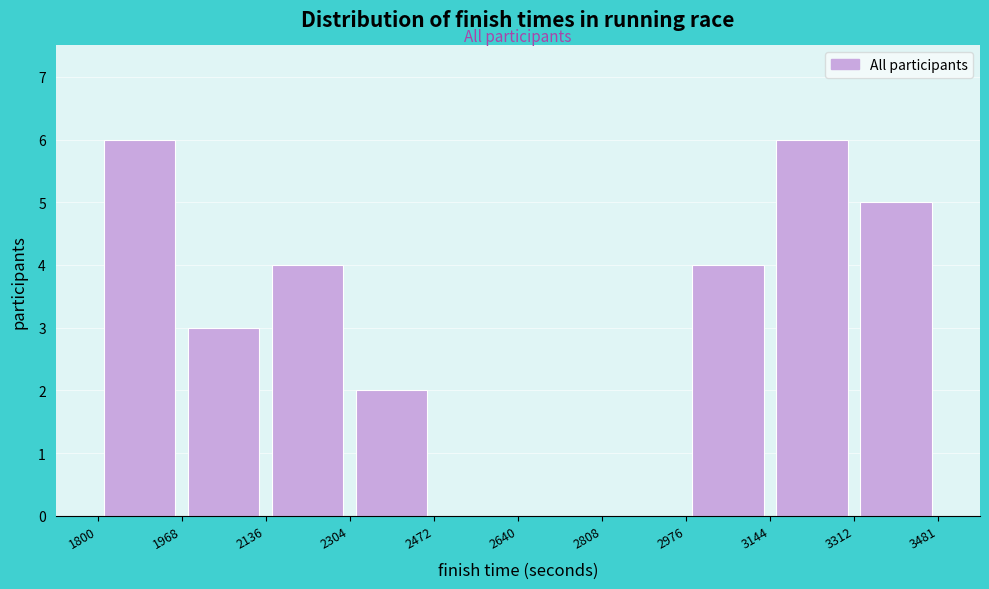

What is the height of the bar covering 1968 to 2136 on the x-axis? The values are not printed on the chart, so give them approximately, as read against the axis.

3